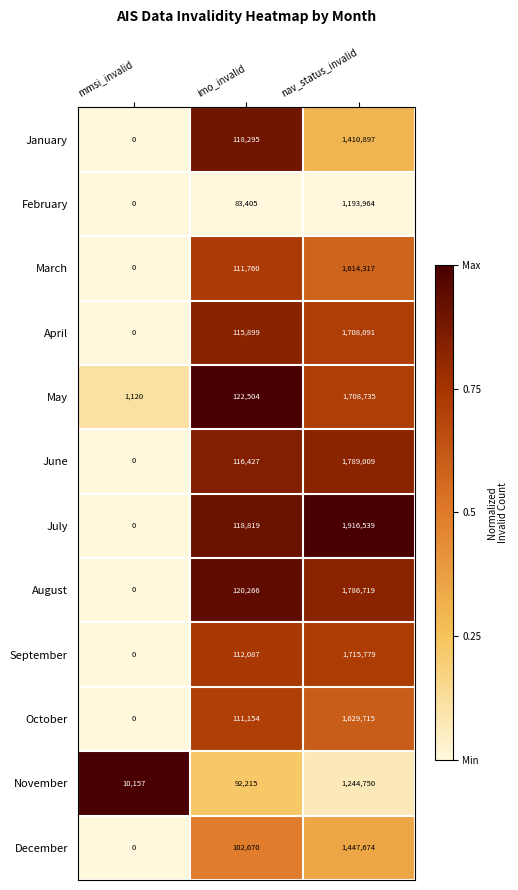

Is it true that April equals 0 at mmsi_invalid?

True